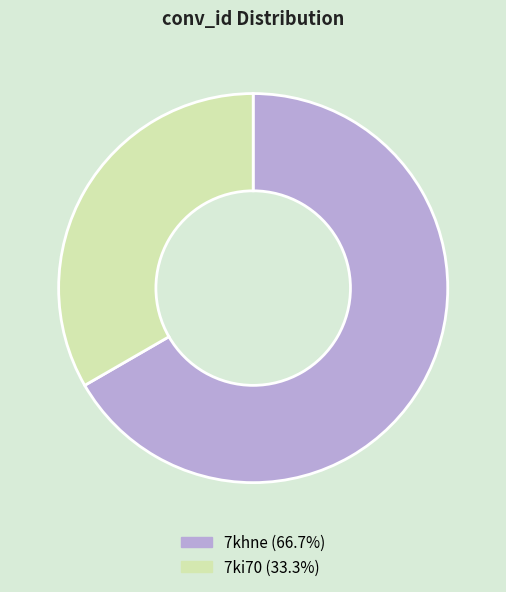

Is the sum of 7khne (66.7%) and 7ki70 (33.3%) greater than half?

Yes